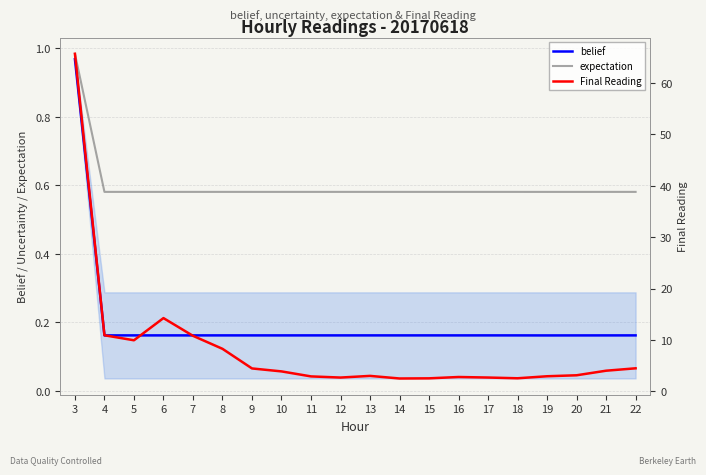

Which series has the largest total across all categories?

Final Reading